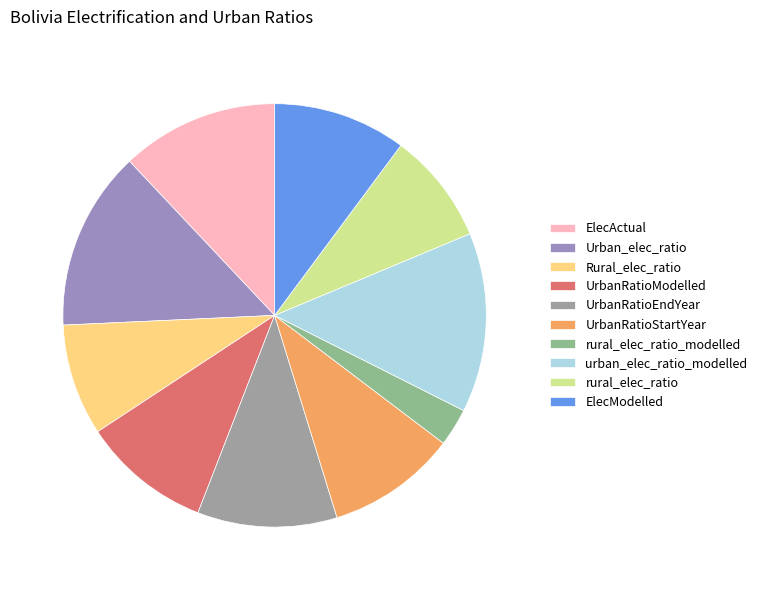

The urban_elec_ratio_modelled slice represents 14% of the pie. True or false?

True